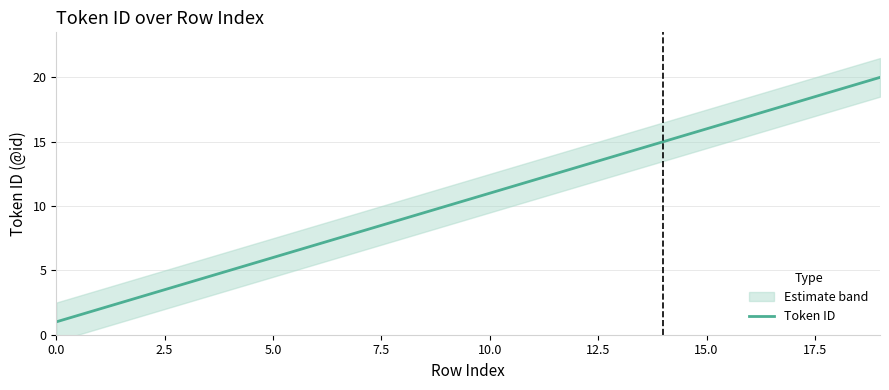

What is the maximum value for Token ID?

20